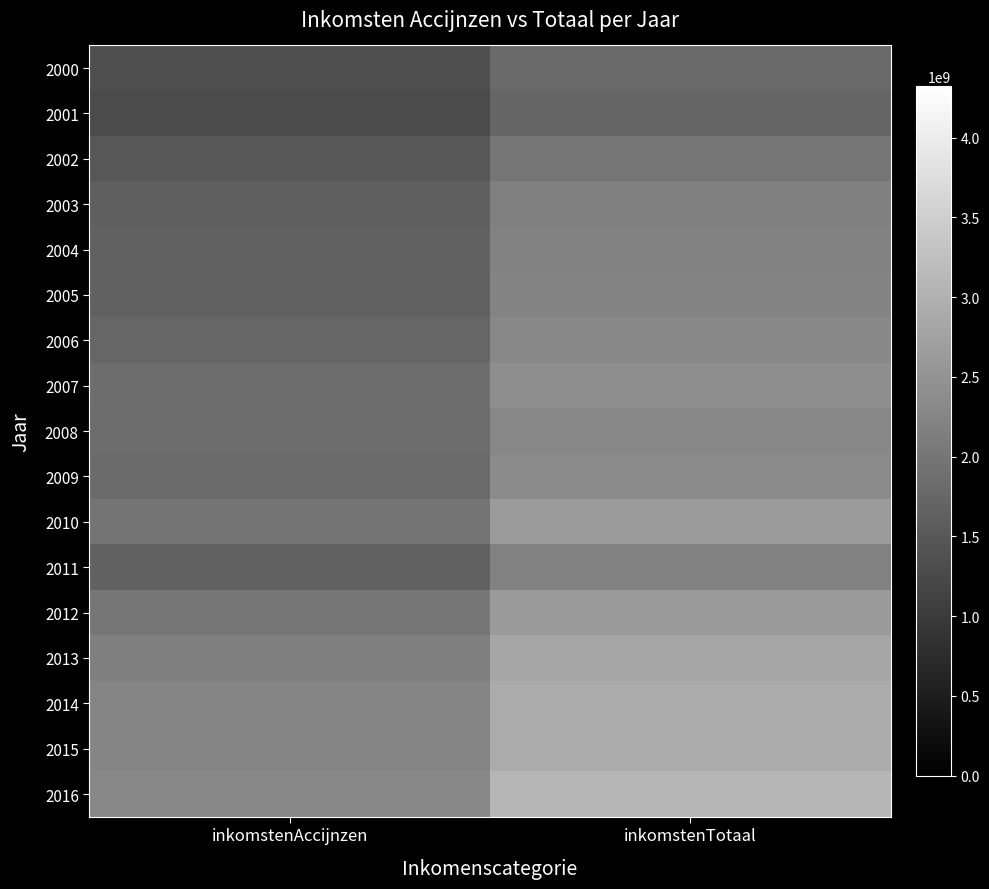

What is the difference between the highest and lowest values at inkomstenAccijnzen?

1014110000